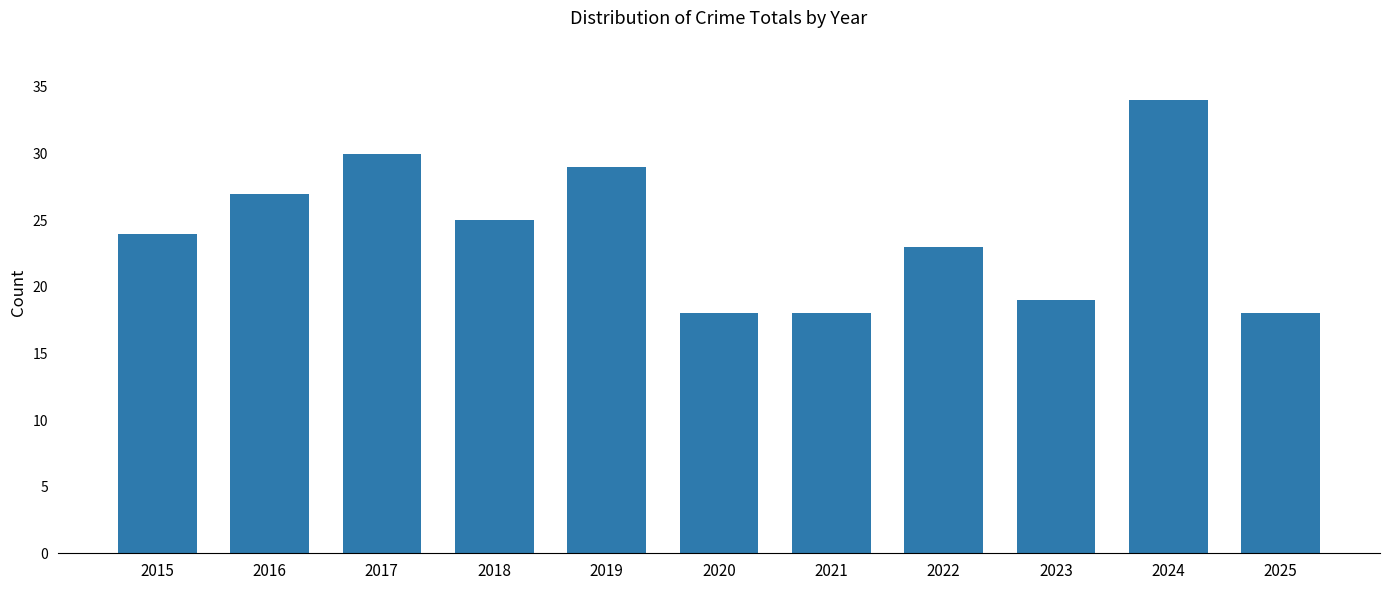

What is the change in value from 2017 to 2021?

-12